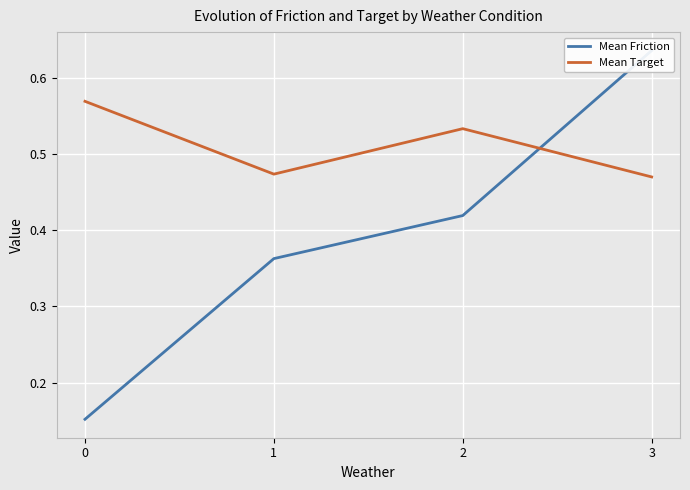

How many Mean Target values are between 0 and 1?

4